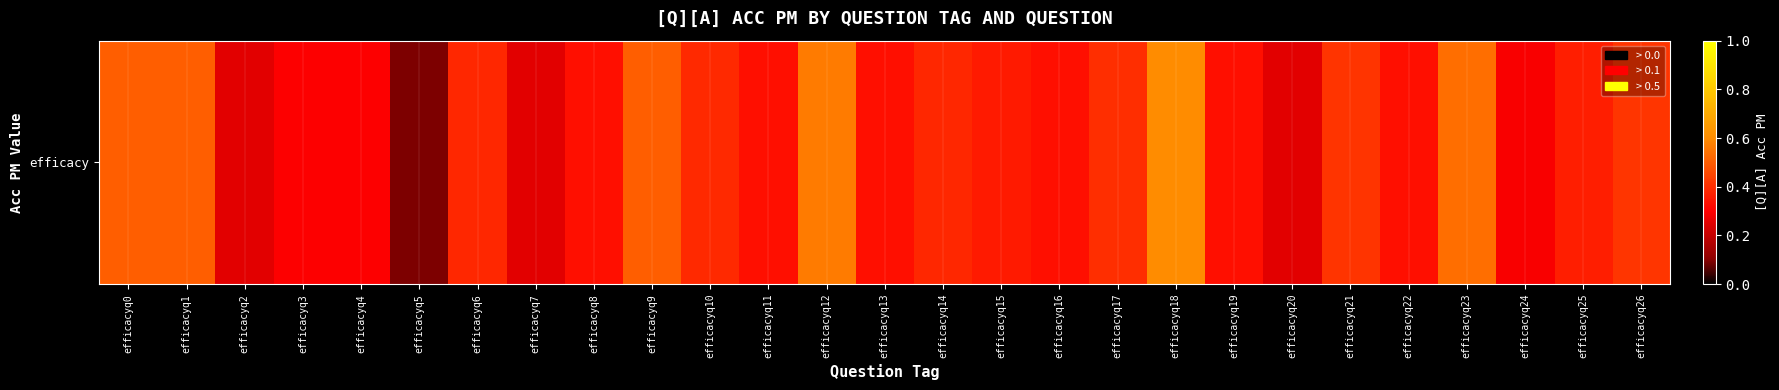

How many values are between 0 and 1?

27